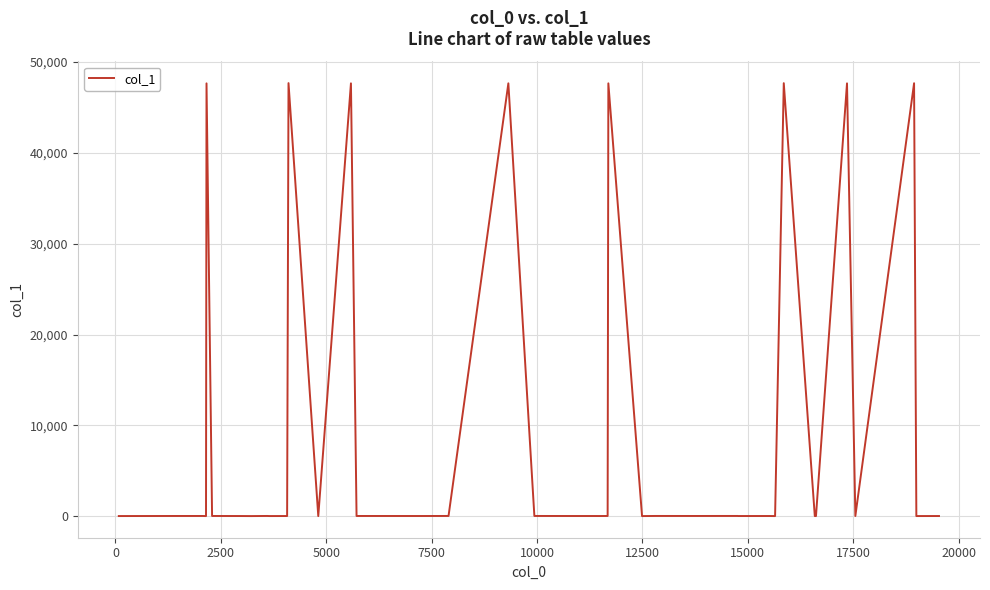

How many distinct data groups are displayed?

1